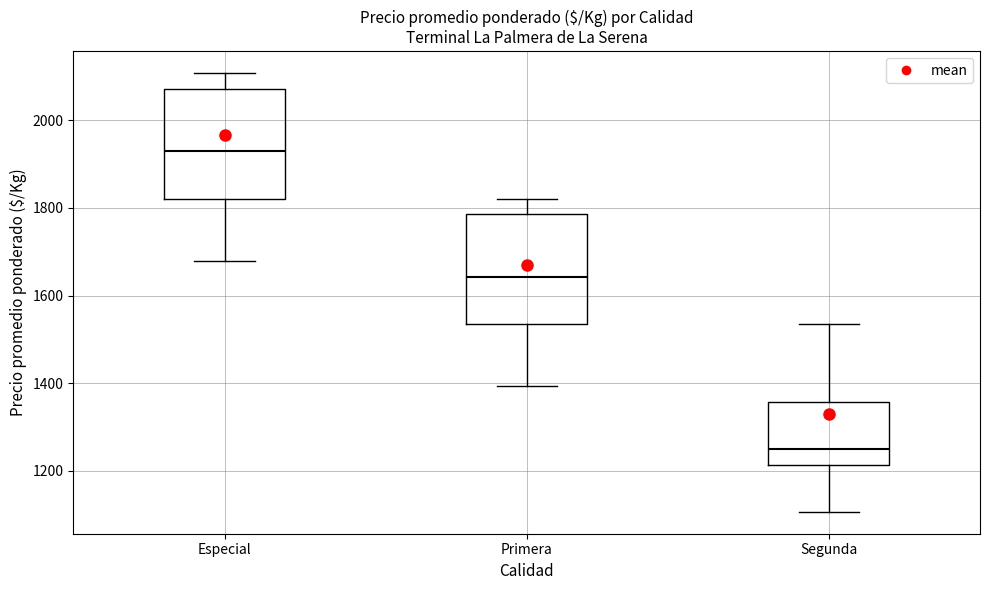

Which box has the lowest median line?

Segunda